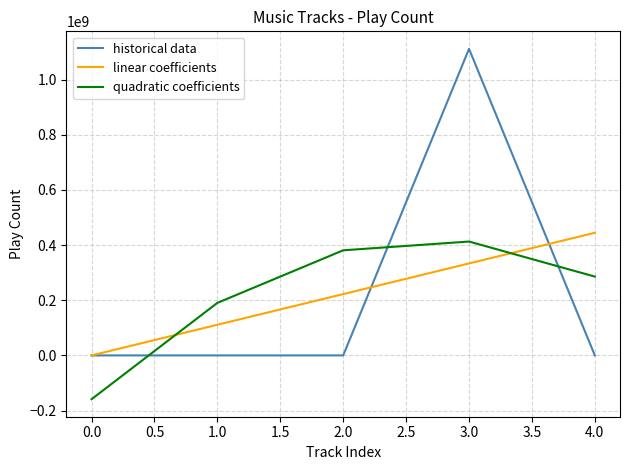

At which category does quadratic coefficients reach its first local peak?

3.0